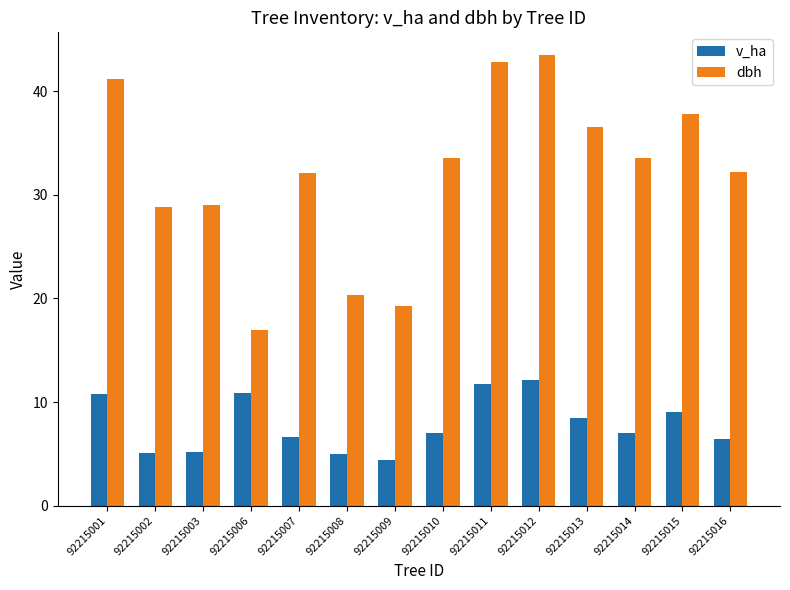

What is the value of the dbh bar at the 1st from the left?

41.2